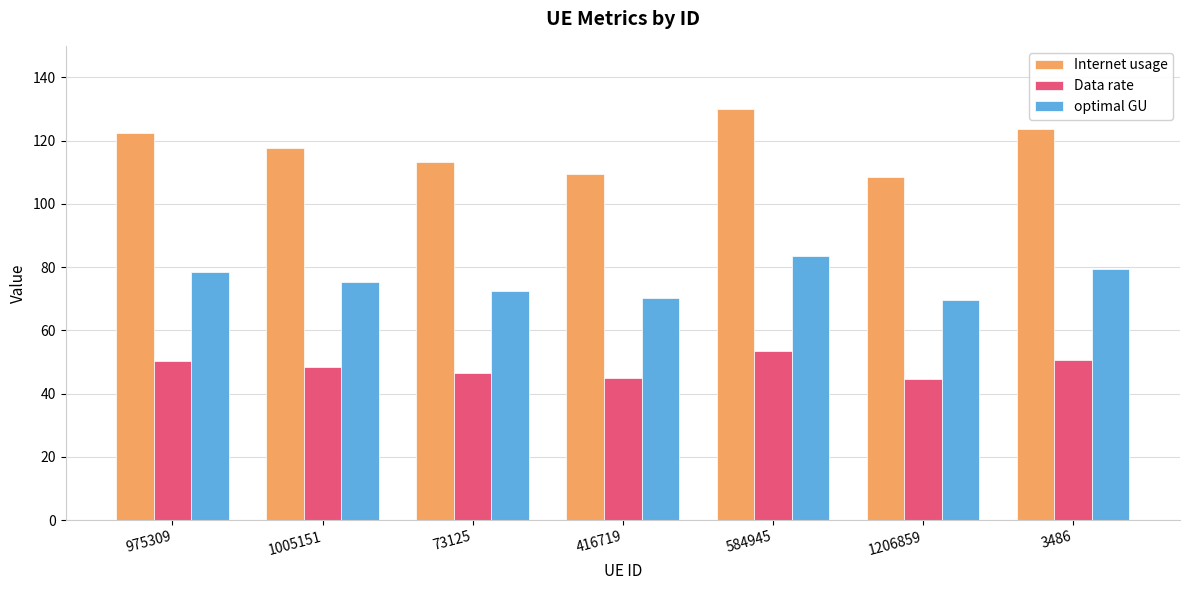

Which series changed the most between 1005151 and 584945?

Internet usage